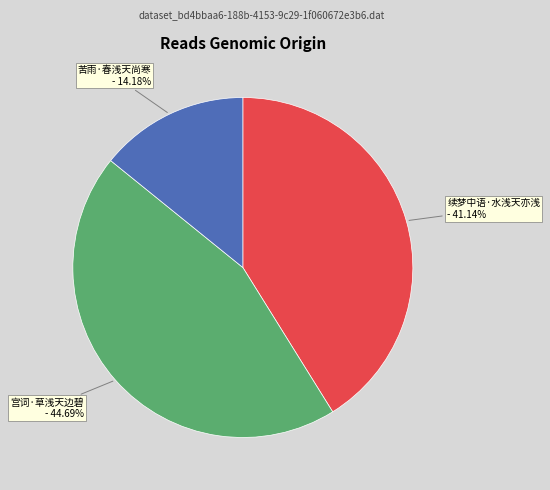

Rank the categories by value from highest to lowest.

宫词·草浅天边碧, 续梦中语·水浅天亦浅, 苦雨·春浅天尚寒